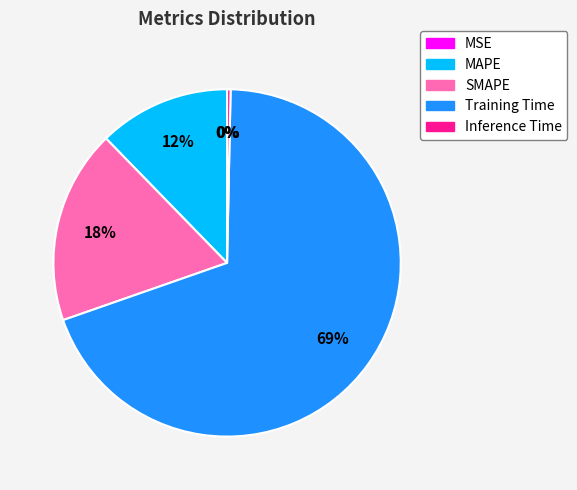

What portion of the pie excludes Training Time?

30.7%